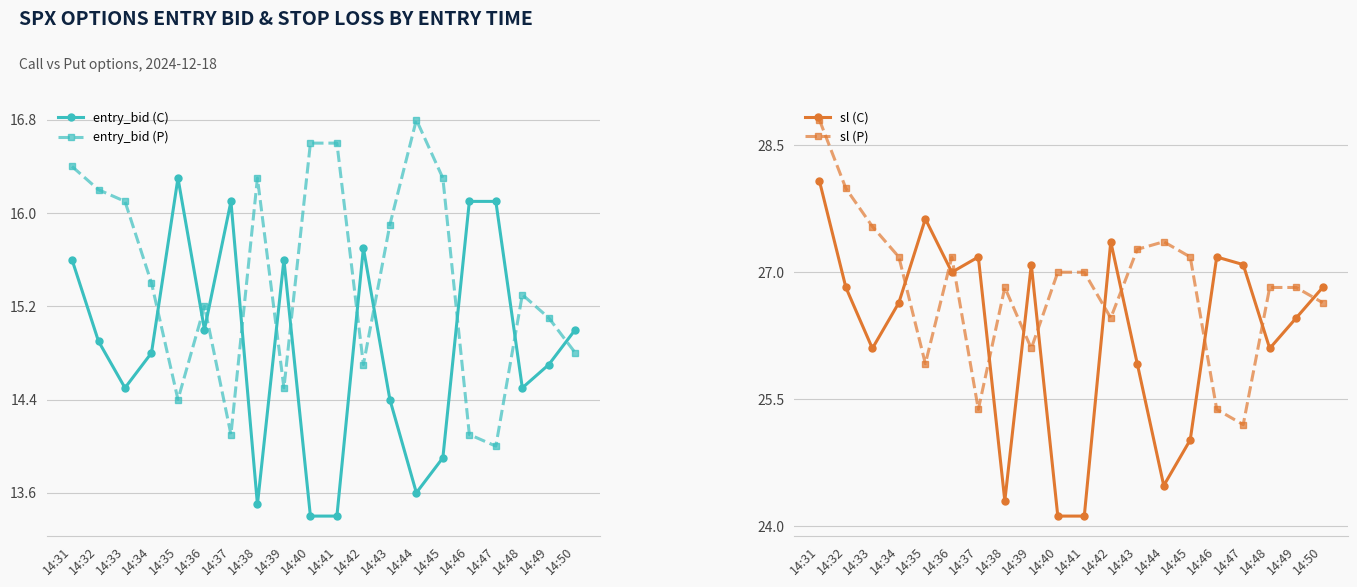

How many distinct data groups are displayed?

4